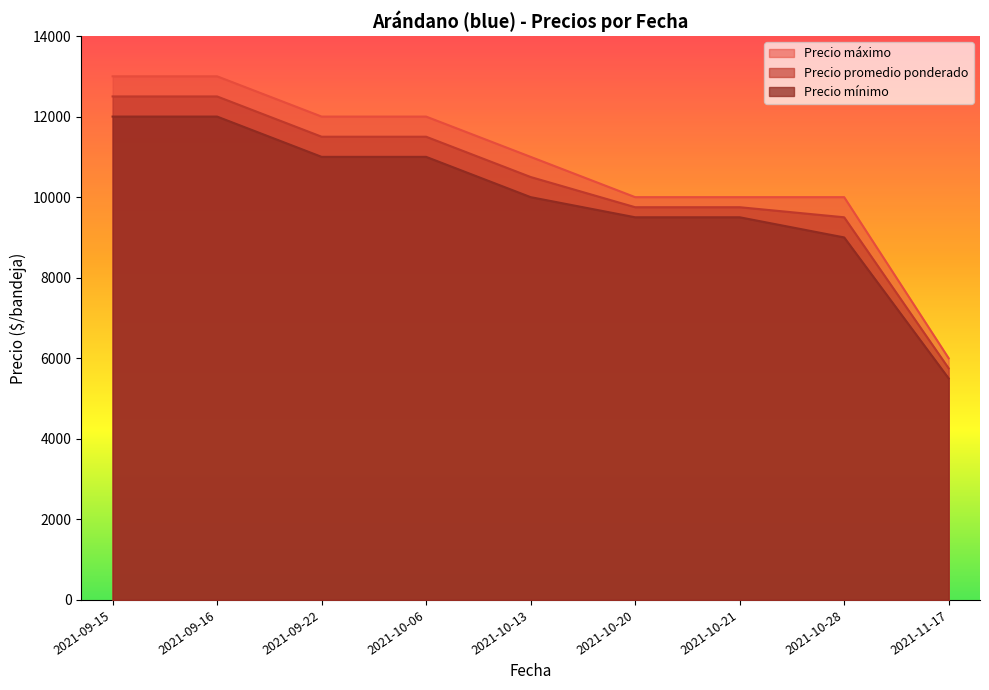

How many series are shown in this chart?

3